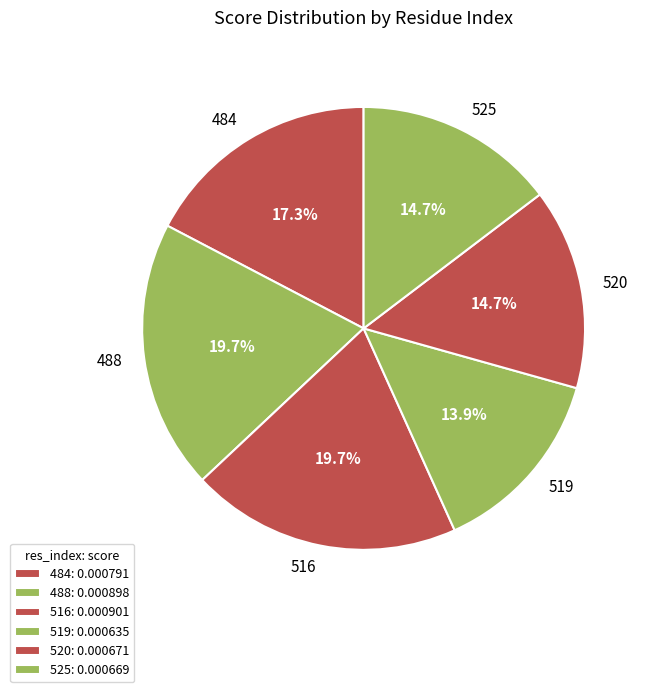

True or false: 519 accounts for 4% of the total.

False